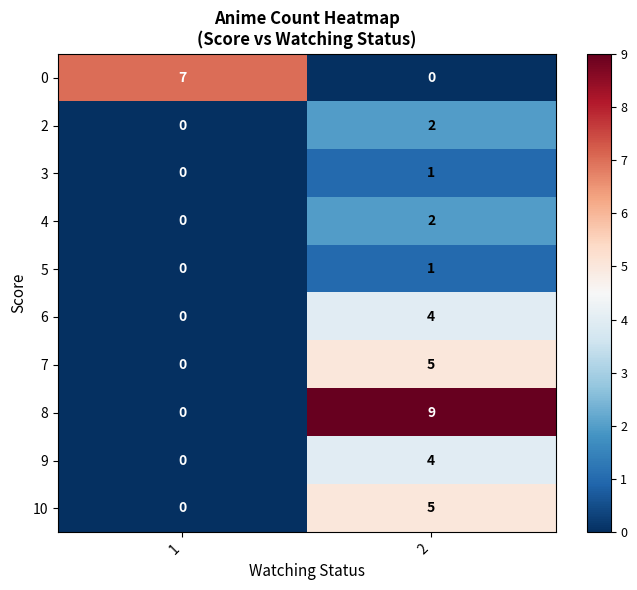

Count the number of categories in the chart.

2